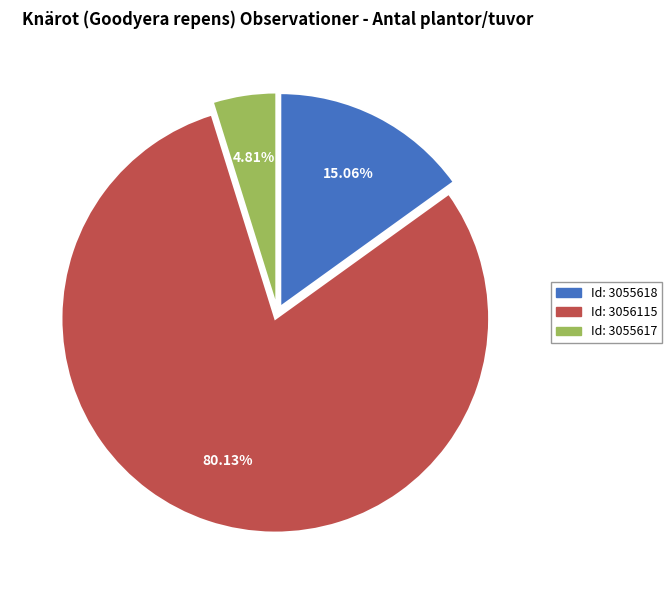

Is there any slice that represents more than half of the pie?

Yes